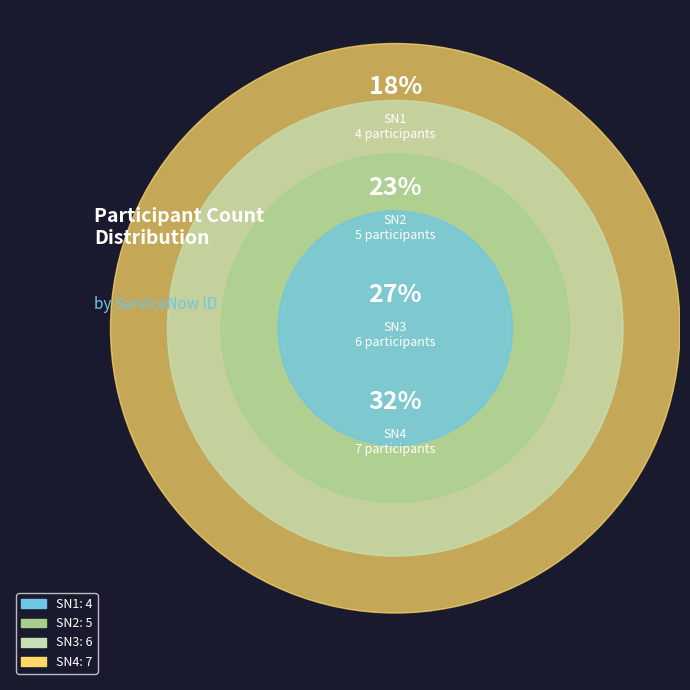

The SN2 slice represents 23% of the pie. True or false?

True